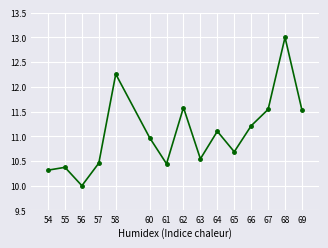

What is the difference between the maximum and second lowest values?

2.7